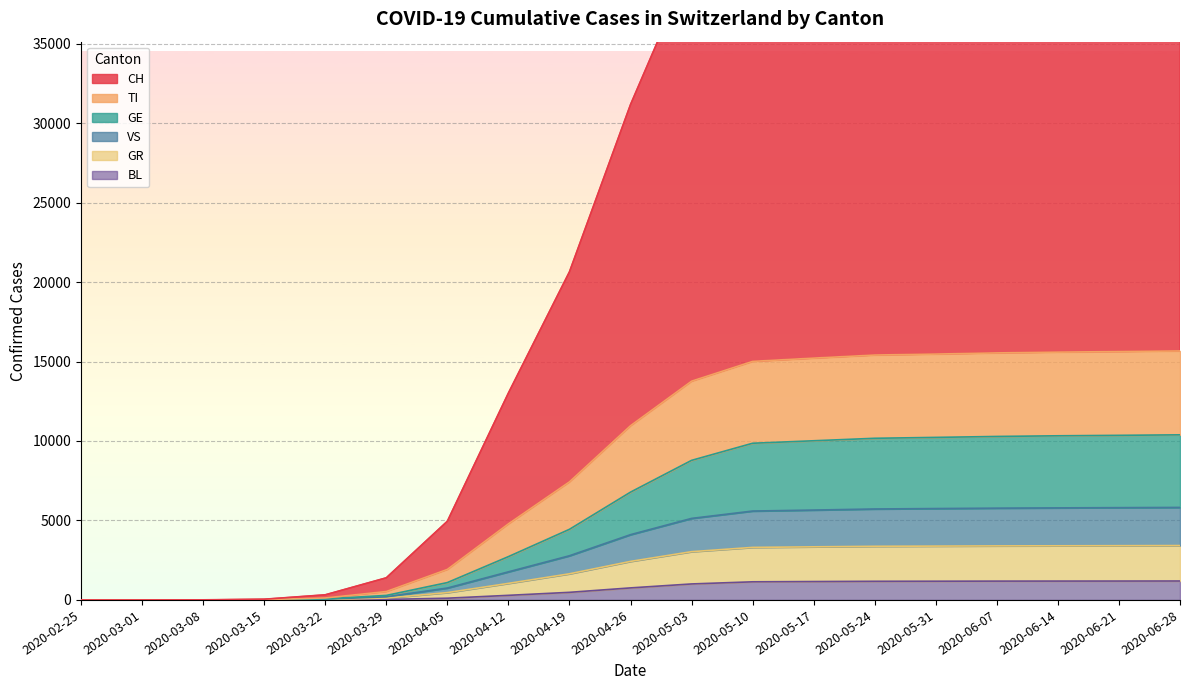

The value of VS at 2020-06-07 is 6877. True or false?

False